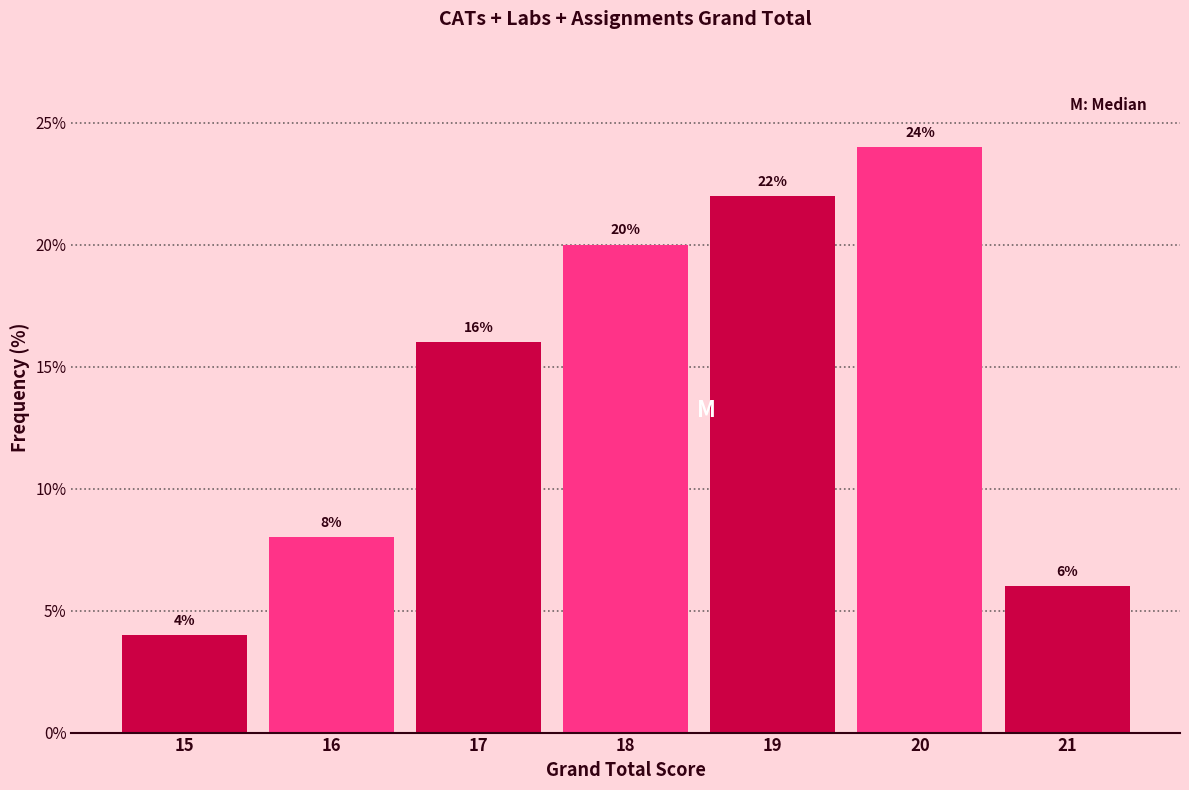

Reading left to right, list all the values displayed in this chart.

4	8	16	20	22	24	6